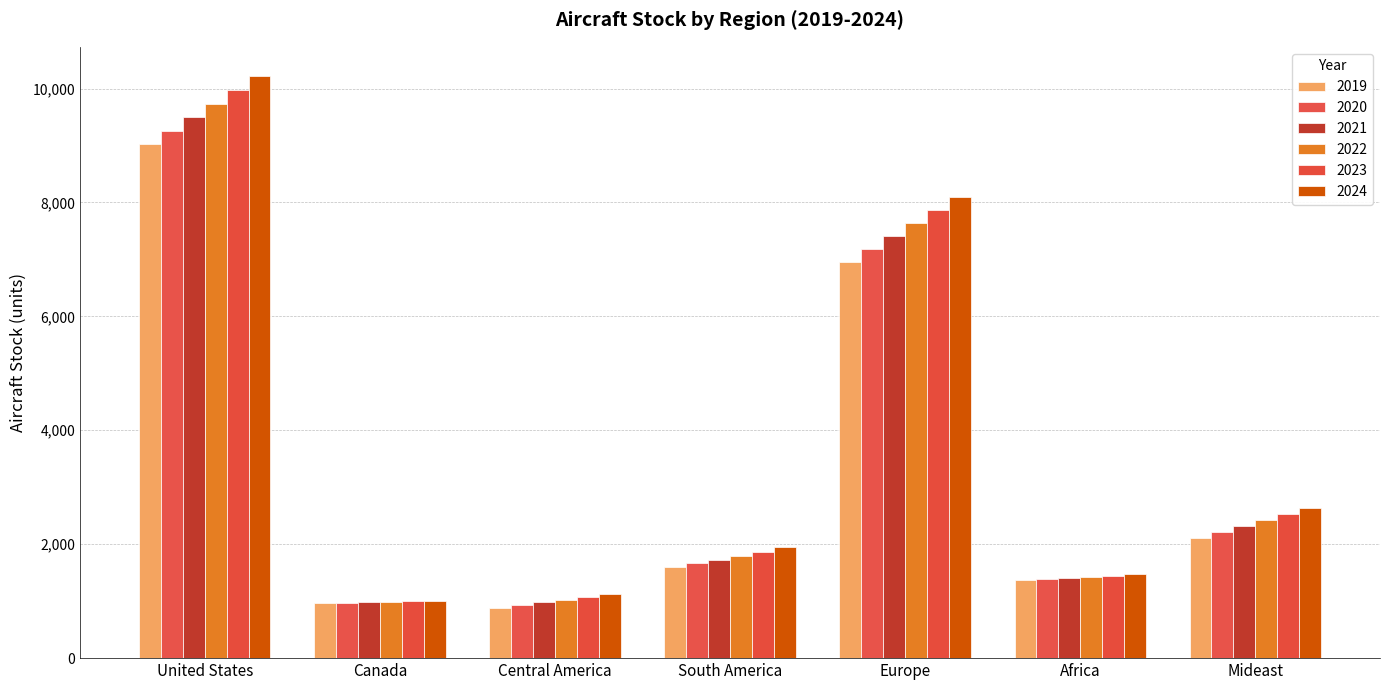

At how many categories does at least one series exceed 3779?

2